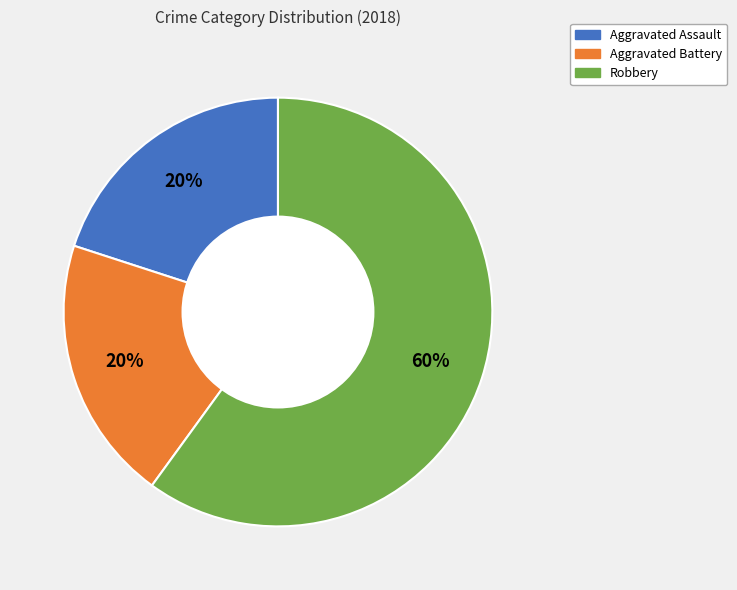

To the nearest percent, what is the difference between the largest and smallest slice percentages?

40%